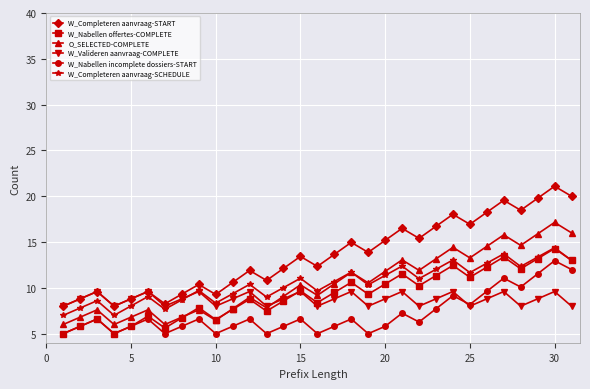

True or false: W_Nabellen incomplete dossiers-START and W_Completeren aanvraag-START cross at least once.

False